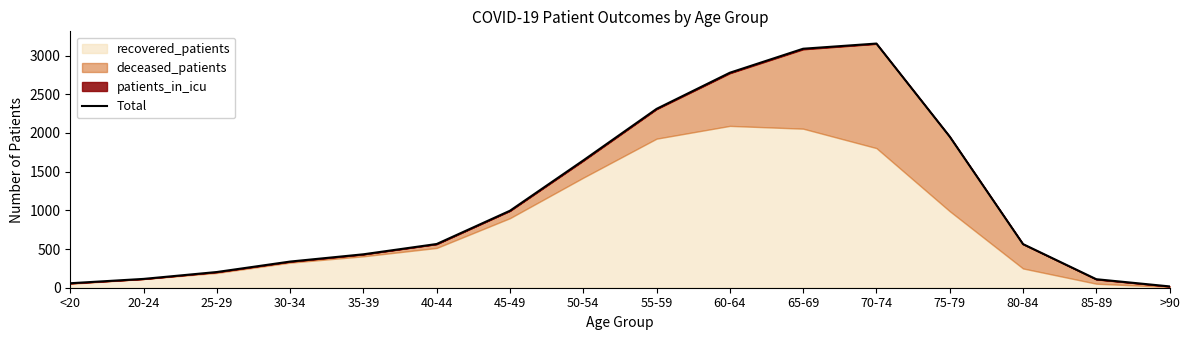

Rank the categories by value from highest to lowest.

70-74, 65-69, 60-64, 55-59, 75-79, 50-54, 45-49, 40-44, 80-84, 35-39, 30-34, 25-29, 20-24, 85-89, <20, >90